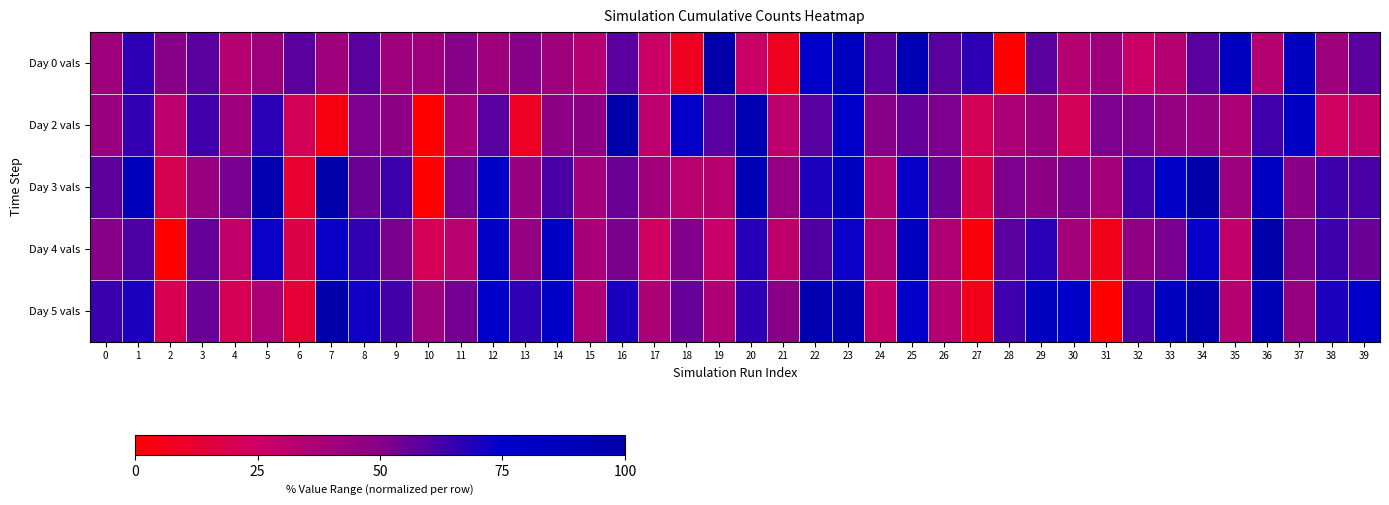

Which label corresponds to the largest value in the chart?

19